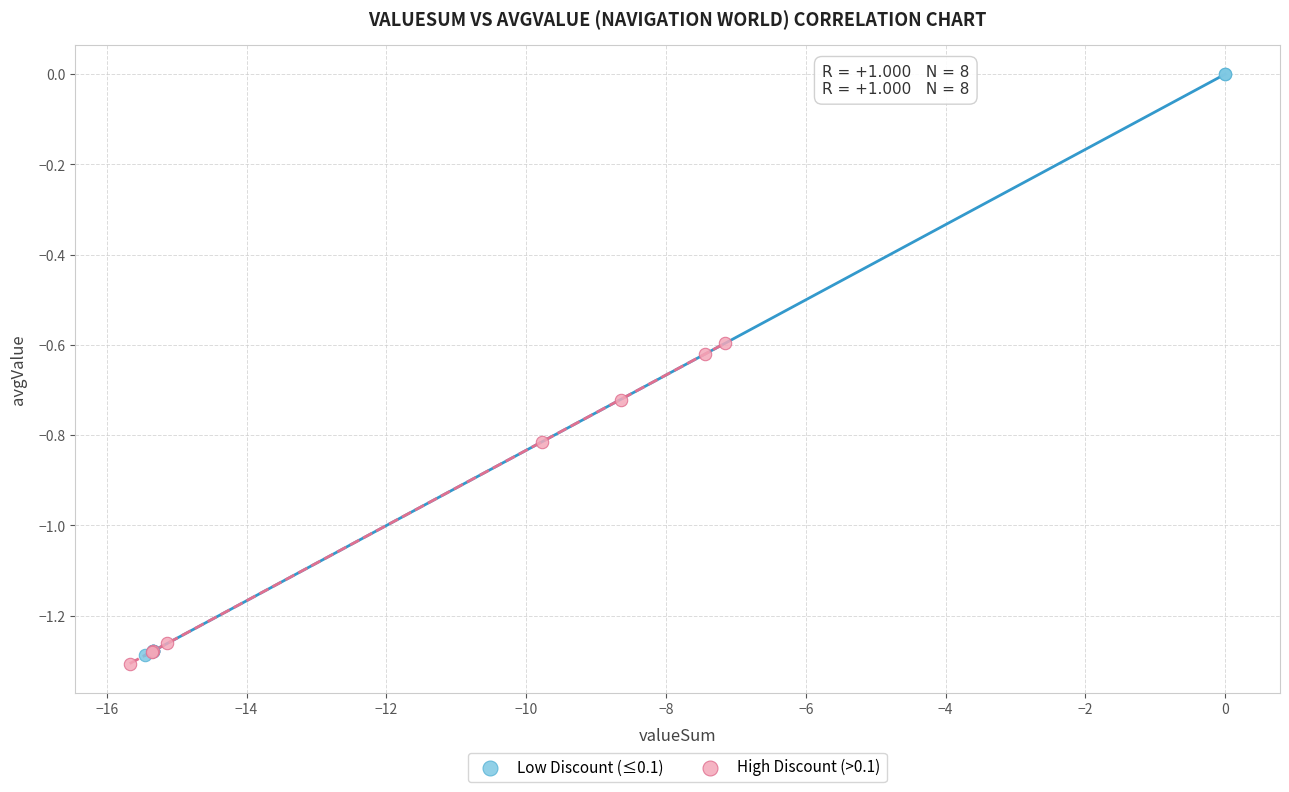

What are all the series names shown in the legend?

Low Discount (≤0.1), High Discount (>0.1)